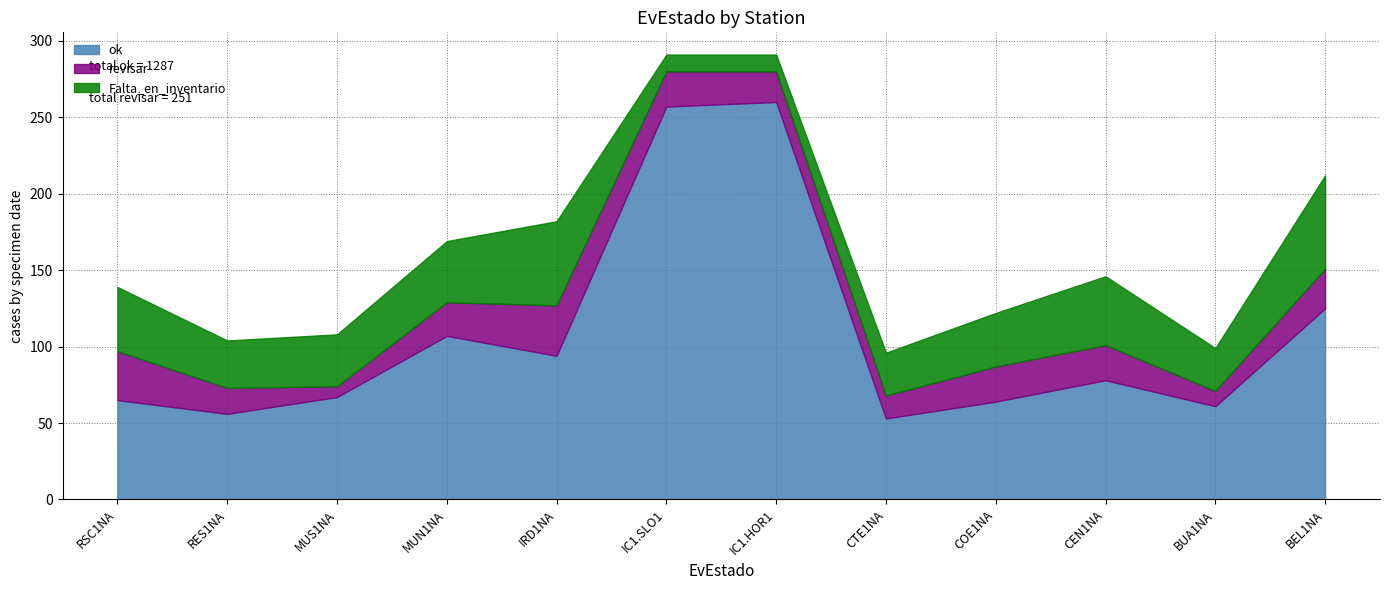

Reading right to left, extract all data points from this chart.

ok: 125	61	78	64	53	260	257	94	107	67	56	65
revisar: 26	10	23	23	15	20	23	33	22	7	17	32
Falta_en_inventario: 61	28	45	35	28	11	11	55	40	34	31	42